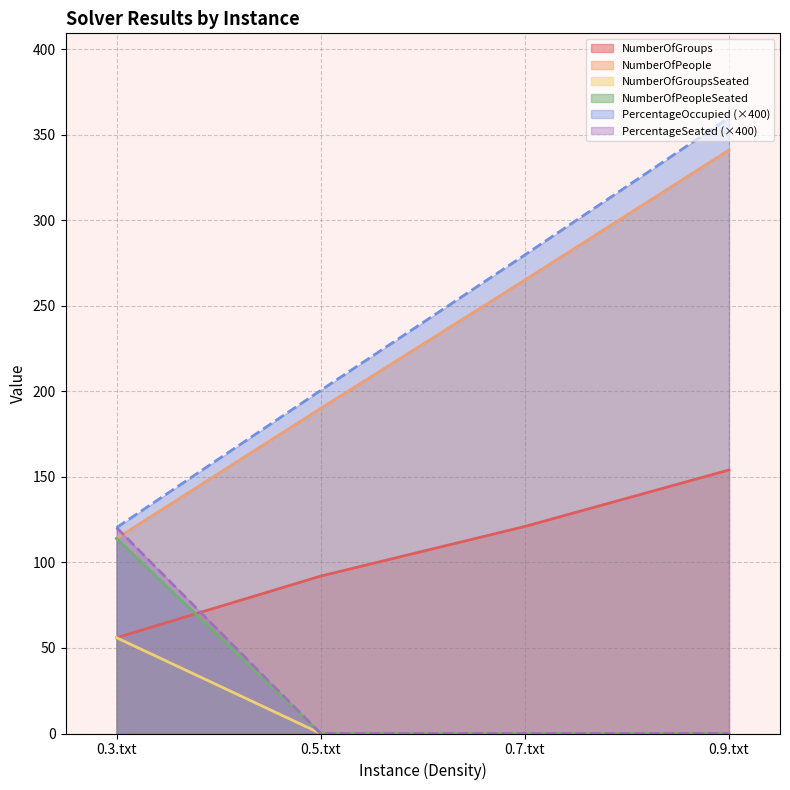

Reading left to right, extract all data points from this chart.

NumberOfGroups: 0.3.txt=56.0	0.5.txt=92.0	0.7.txt=121.0	0.9.txt=154.0
NumberOfPeople: 0.3.txt=114.0	0.5.txt=190.0	0.7.txt=265.0	0.9.txt=341.0
NumberOfGroupsSeated: 0.3.txt=56.0	0.5.txt=0.0	0.7.txt=0.0	0.9.txt=0.0
NumberOfPeopleSeated: 0.3.txt=114.0	0.5.txt=0.0	0.7.txt=0.0	0.9.txt=0.0
PercentageOccupied: 0.3.txt=120.3	0.5.txt=200.5	0.7.txt=279.7	0.9.txt=359.9
PercentageSeated: 0.3.txt=120.3	0.5.txt=0.0	0.7.txt=0.0	0.9.txt=0.0